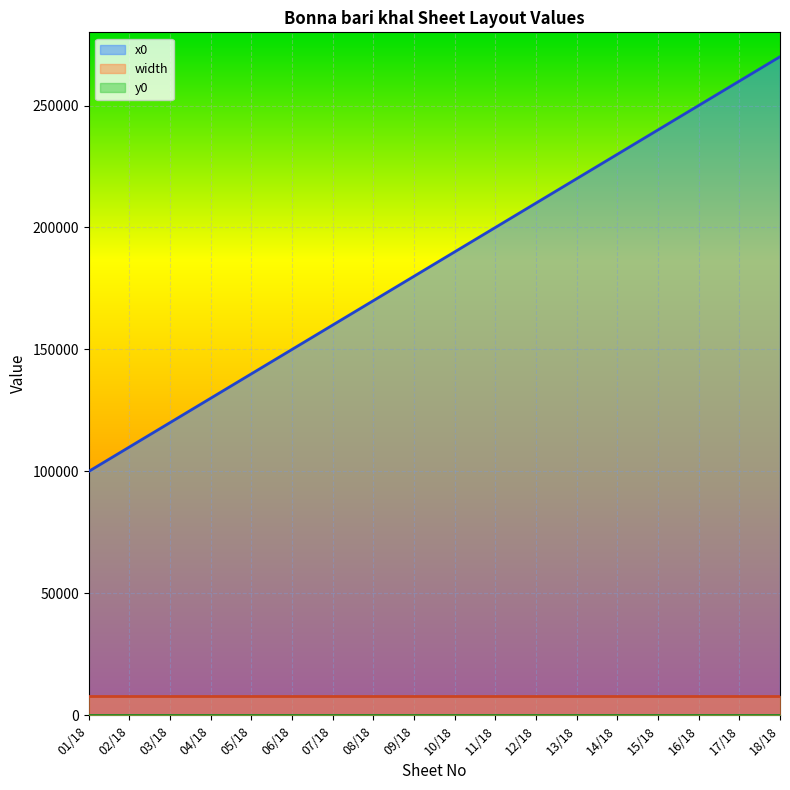

Reading right to left, what are all the values shown in this chart?

x0: 270000	260000	250000	240000	230000	220000	210000	200000	190000	180000	170000	160000	150000	140000	130000	120000	110000	100000
y0: 0	0	0	0	0	0	0	0	0	0	0	0	0	0	0	0	0	0
width: 8000	8000	8000	8000	8000	8000	8000	8000	8000	8000	8000	8000	8000	8000	8000	8000	8000	8000